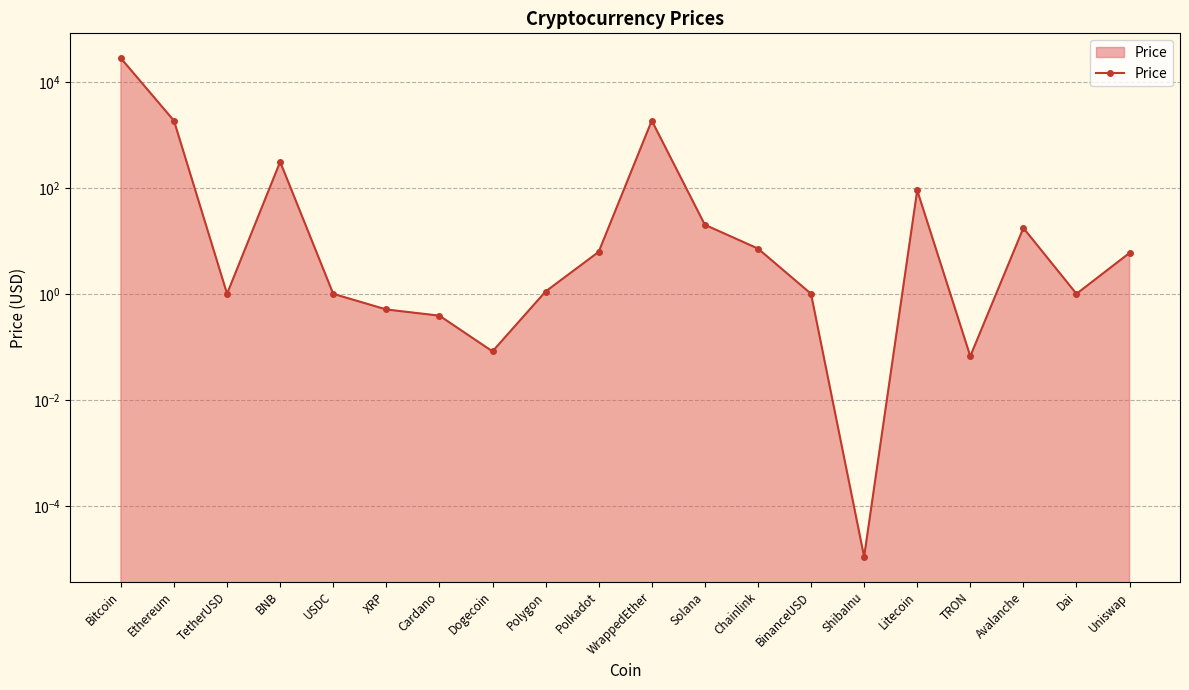

How many lines are shown in the chart?

1